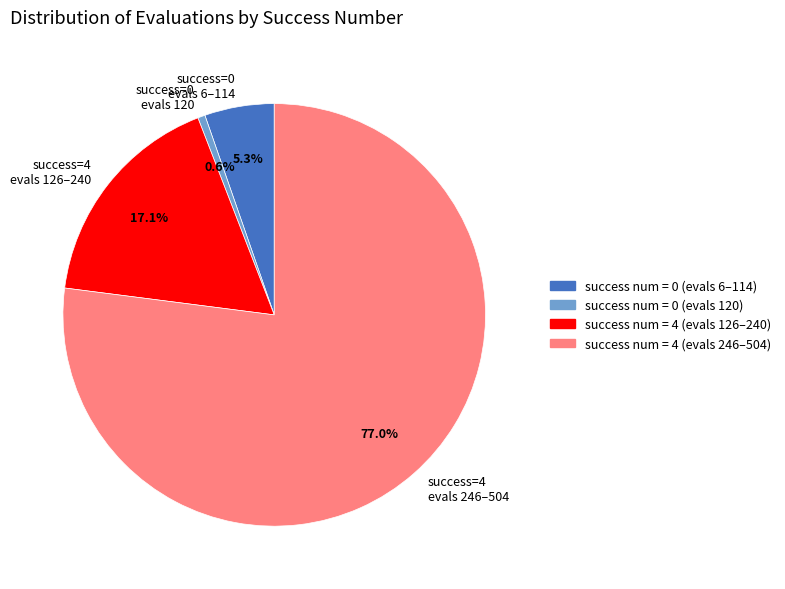

To the nearest percent, what is the average slice percentage?

25%